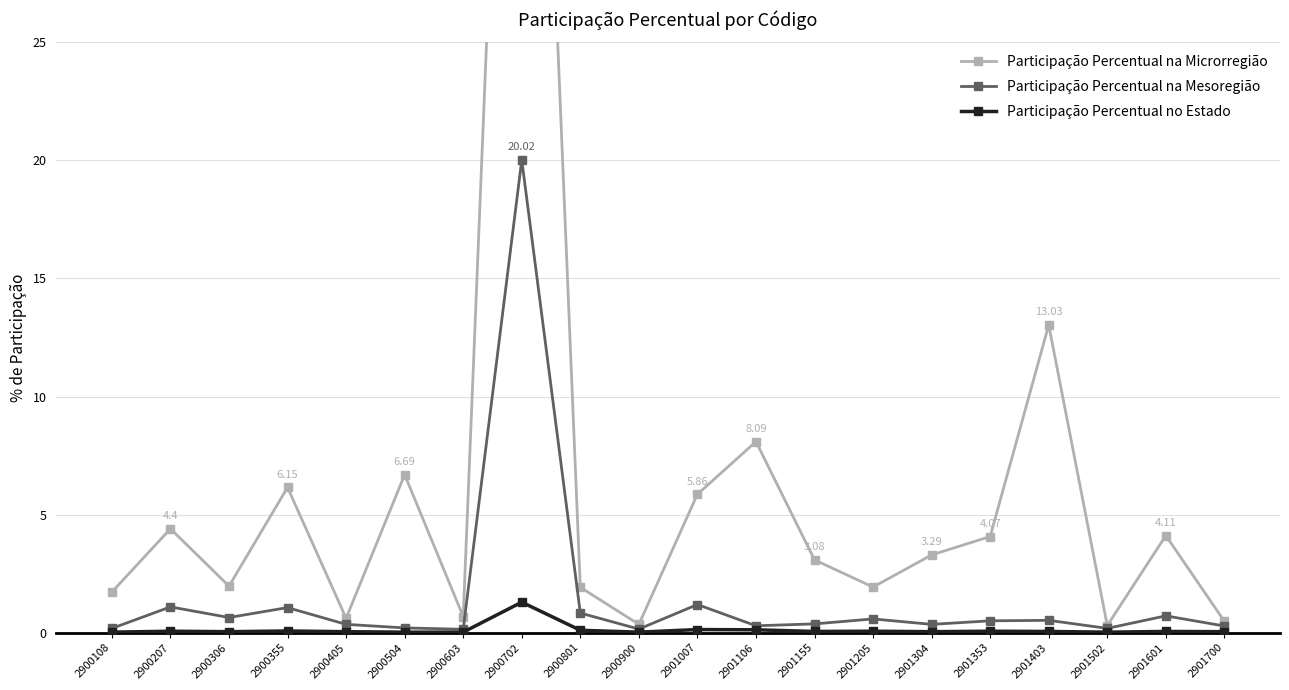

Where is Participação Percentual na Mesoregião nearest to the value 10?

2901007